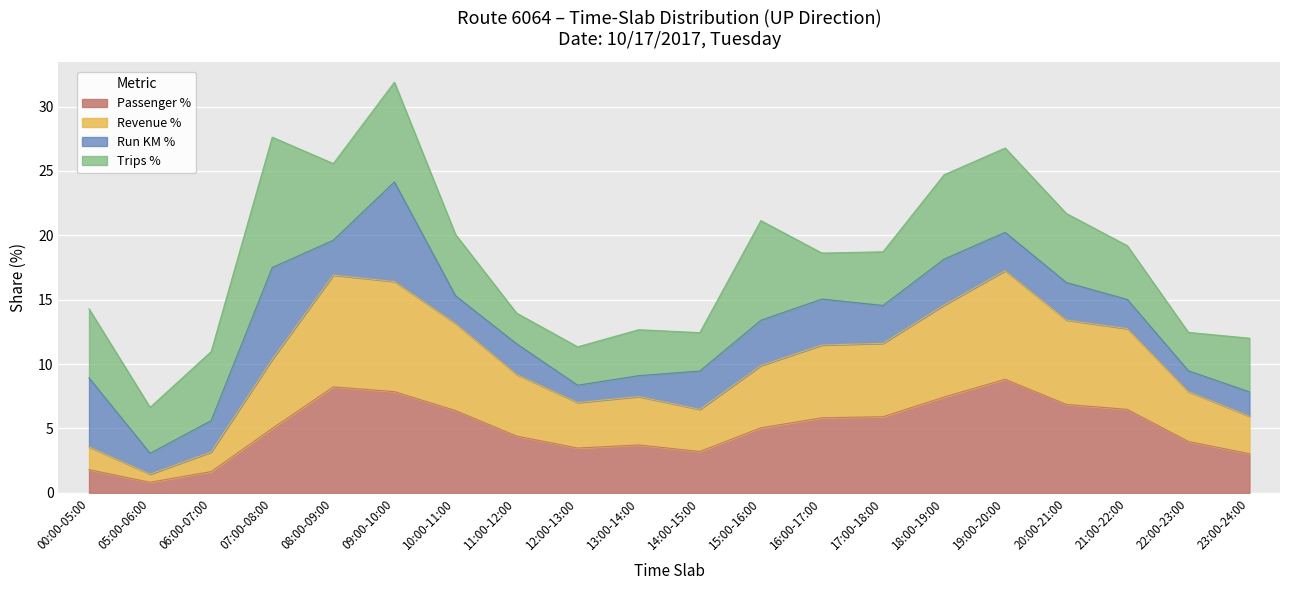

At which label does Passenger % first exceed 5?

08:00-09:00